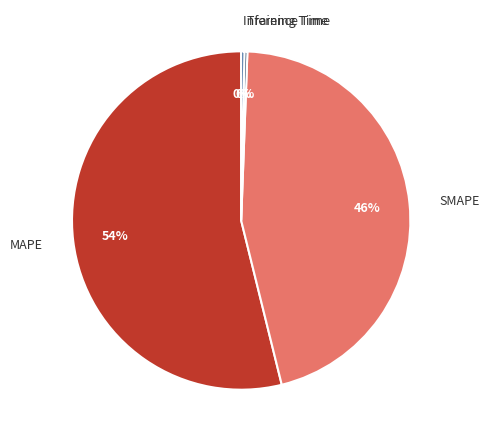

Count the number of slices in the pie.

4